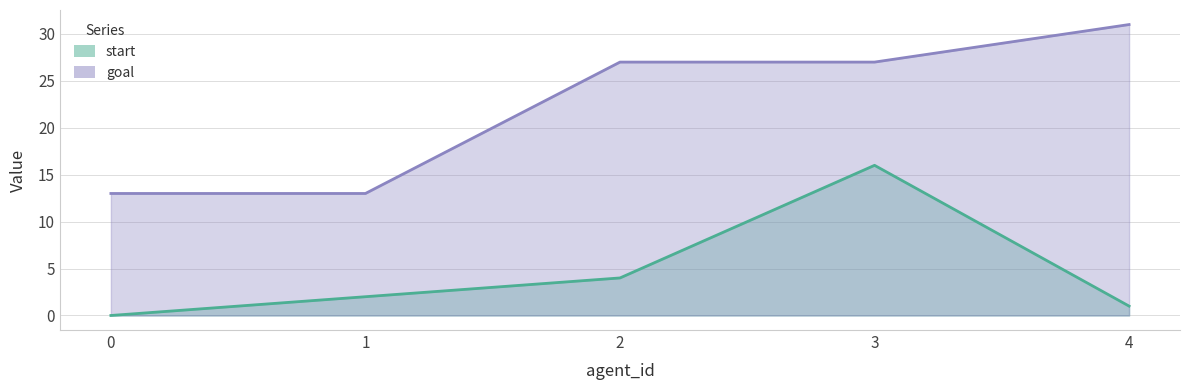

At which label is goal closest to 22?

2